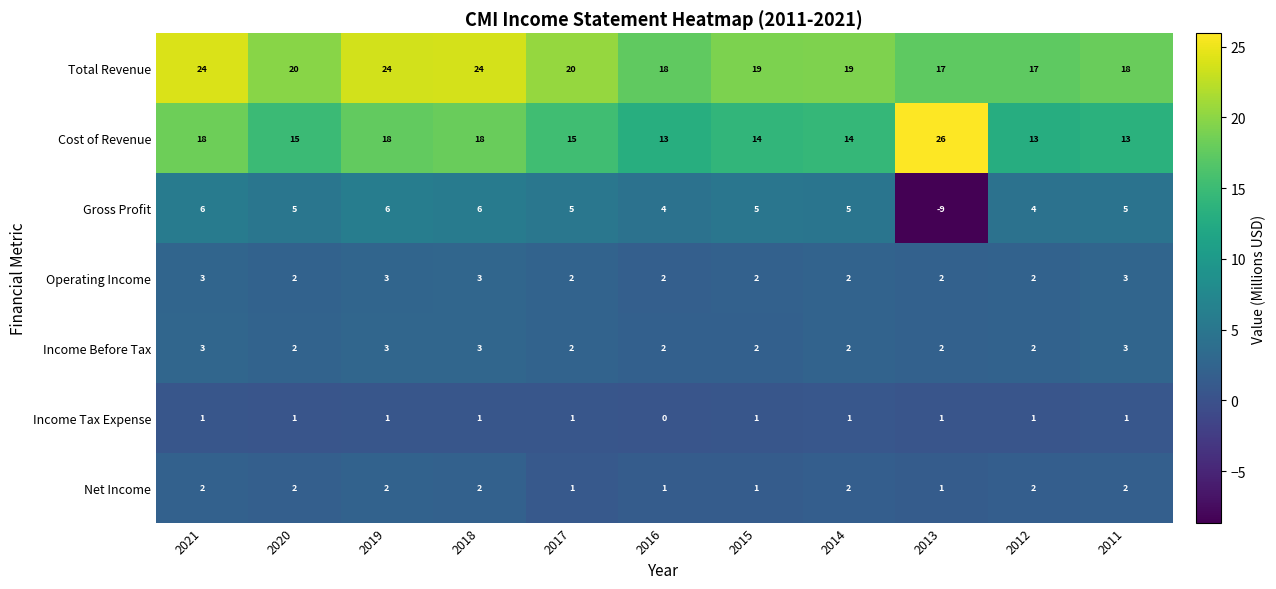

Between 2019 and 2016, which series saw the biggest shift?

Total Revenue